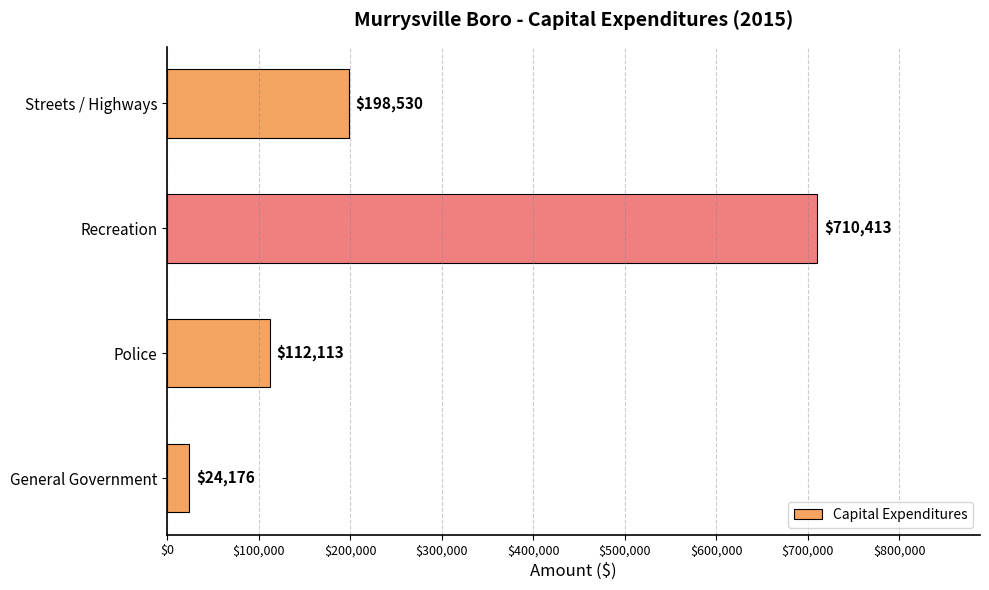

What is the change in value from General Government to Recreation?

+686237